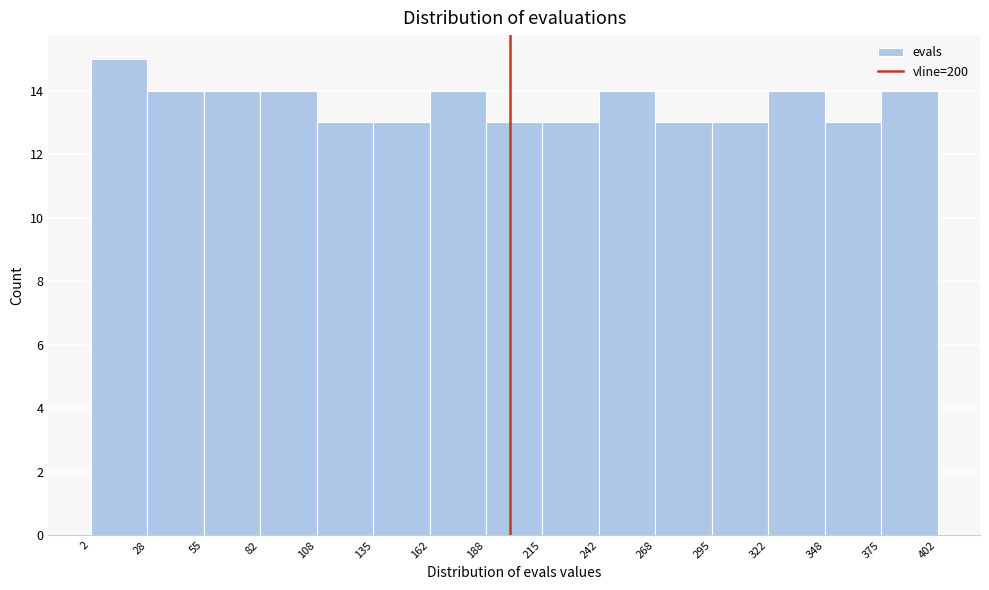

What is the height of the bar covering 215 to 242 on the x-axis? The values are not printed on the chart, so give them approximately, as read against the axis.

13